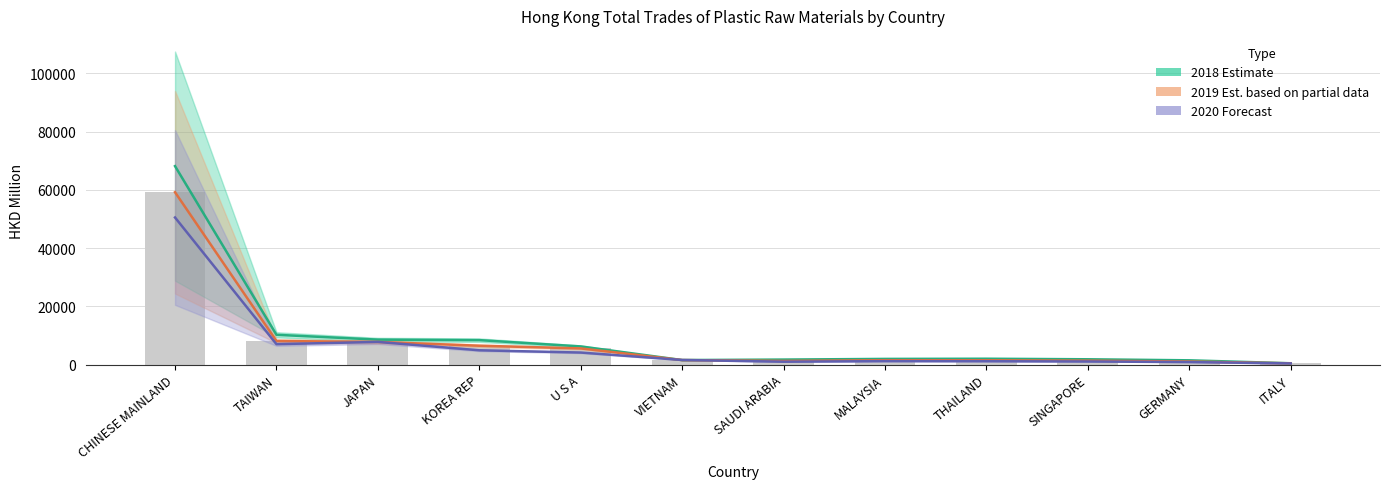

What is the greatest value displayed?

68156.9